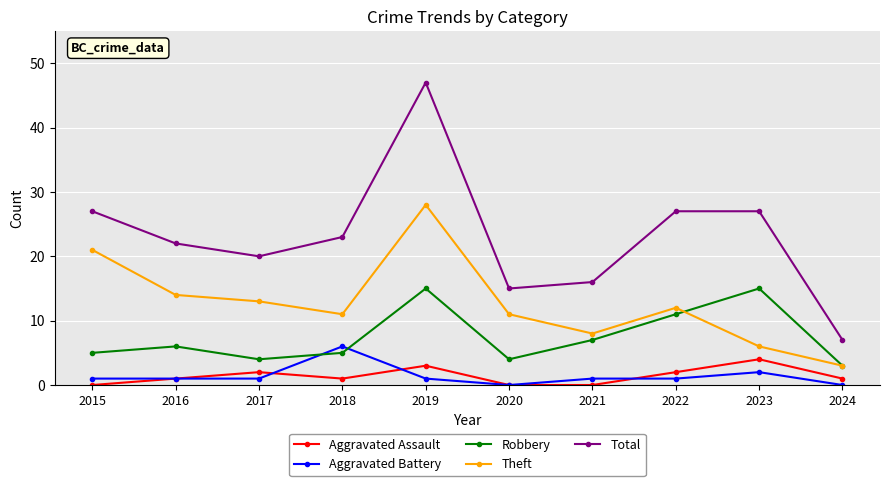

Is this an area chart (filled region under the line)?

No